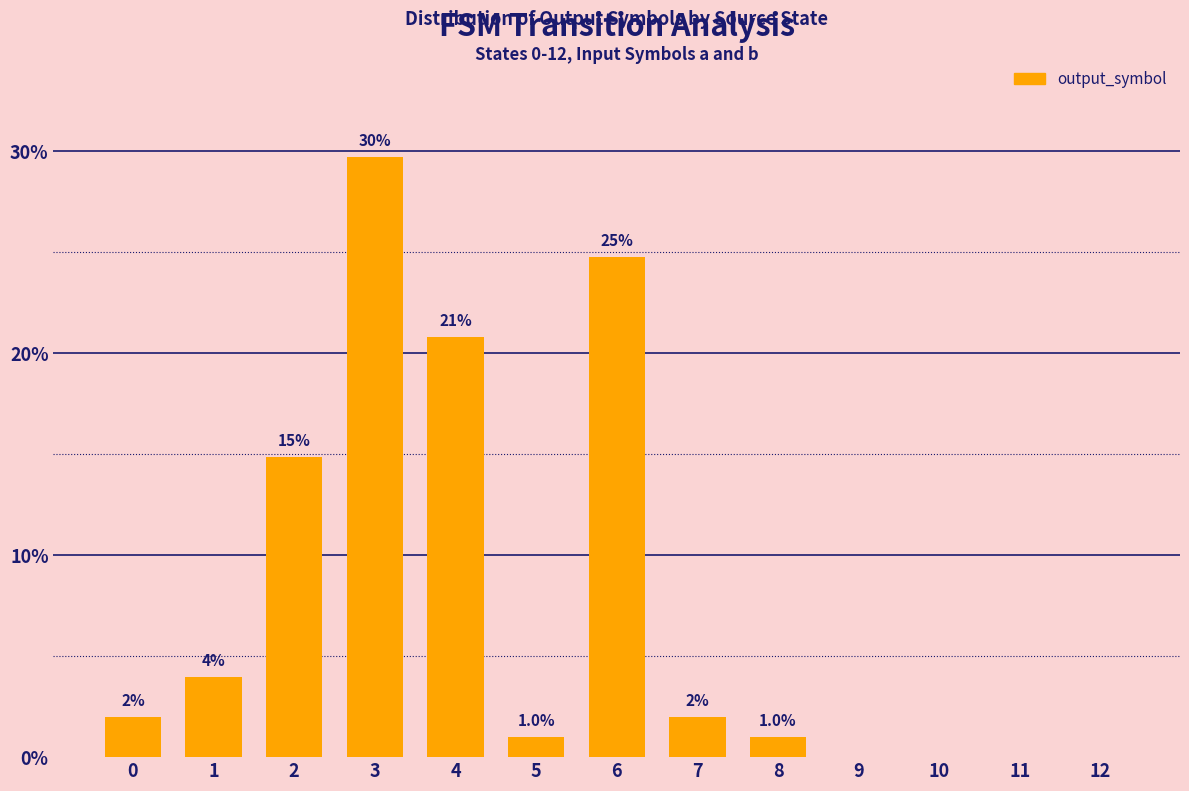

What is the ratio of the value at 2 to the value at 6?

0.6